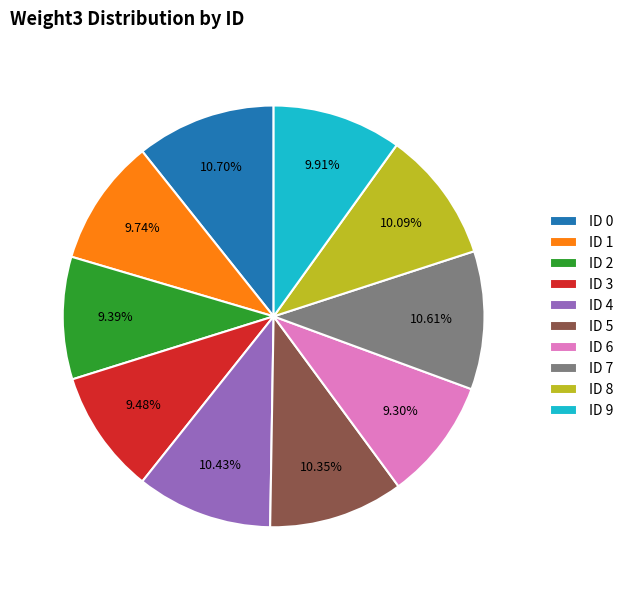

Approximately how many times larger is the value at ID 7 compared to ID 8?

1.1